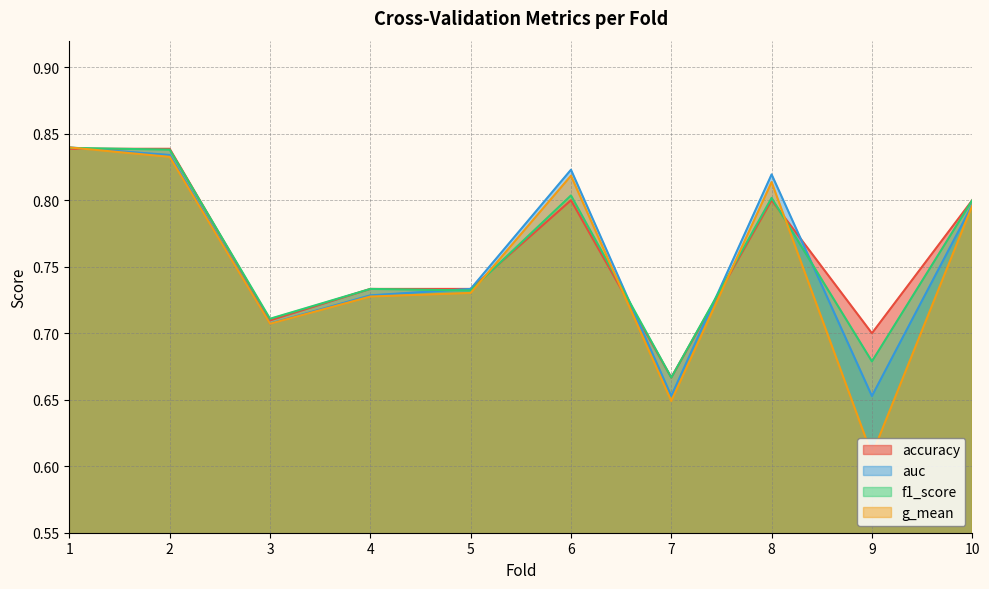

Does the chart display data point markers on the line(s)?

No